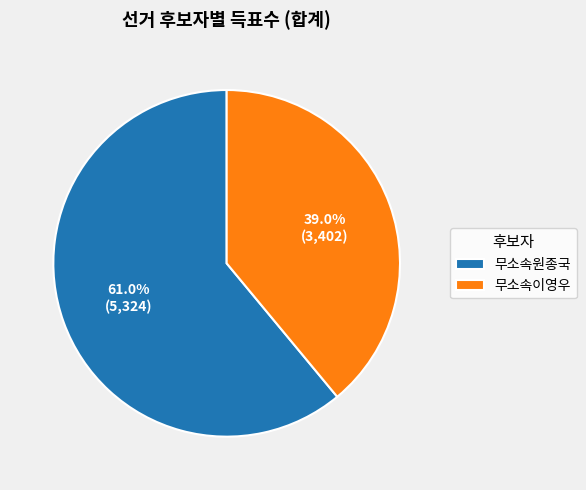

Is it true that 무소속원종국 is 72% of the pie?

False